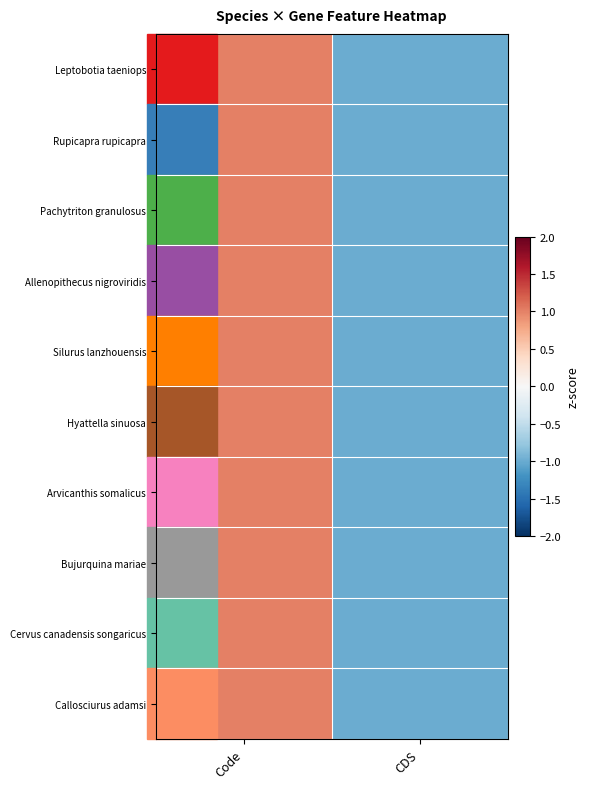

Count the number of data series in this chart.

10